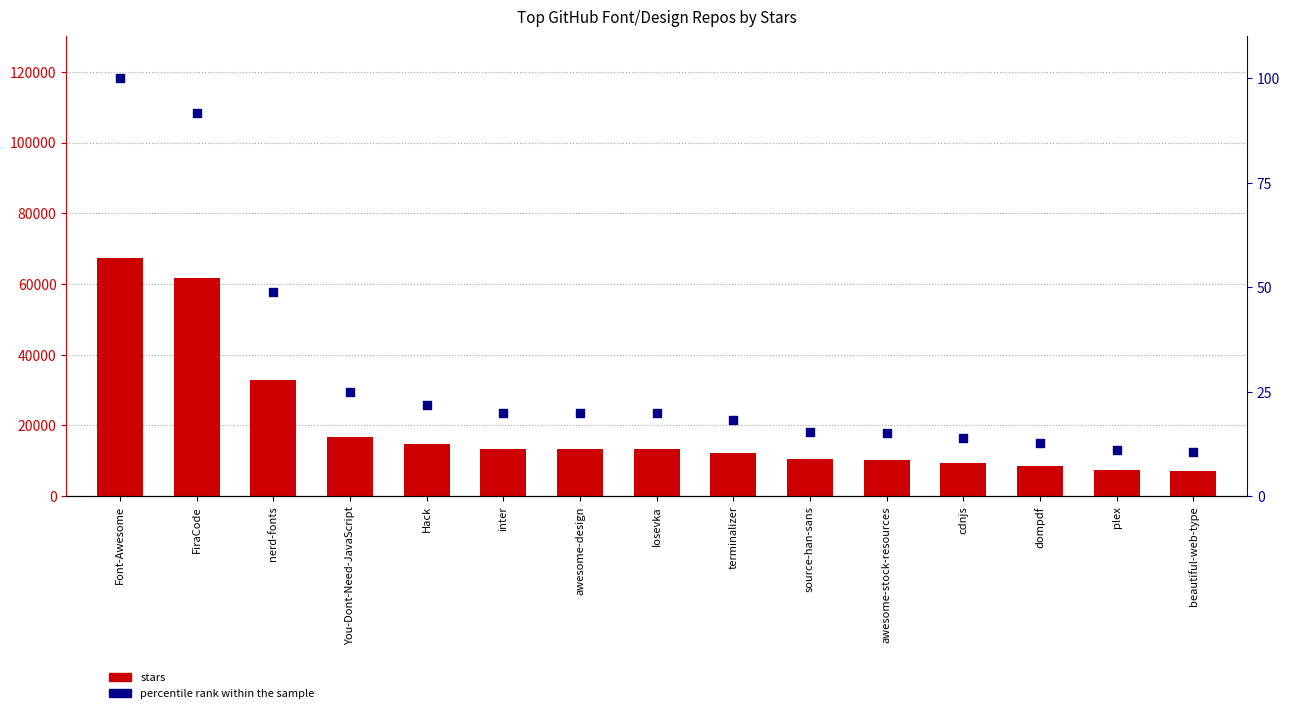

At how many categories does at least one series exceed 46400?

2